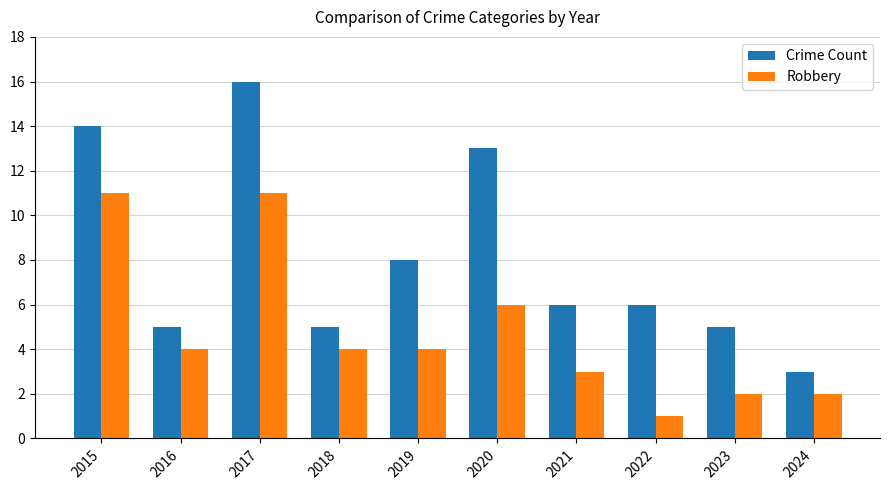

List the series in order of their peak value, lowest first.

Robbery, Crime Count